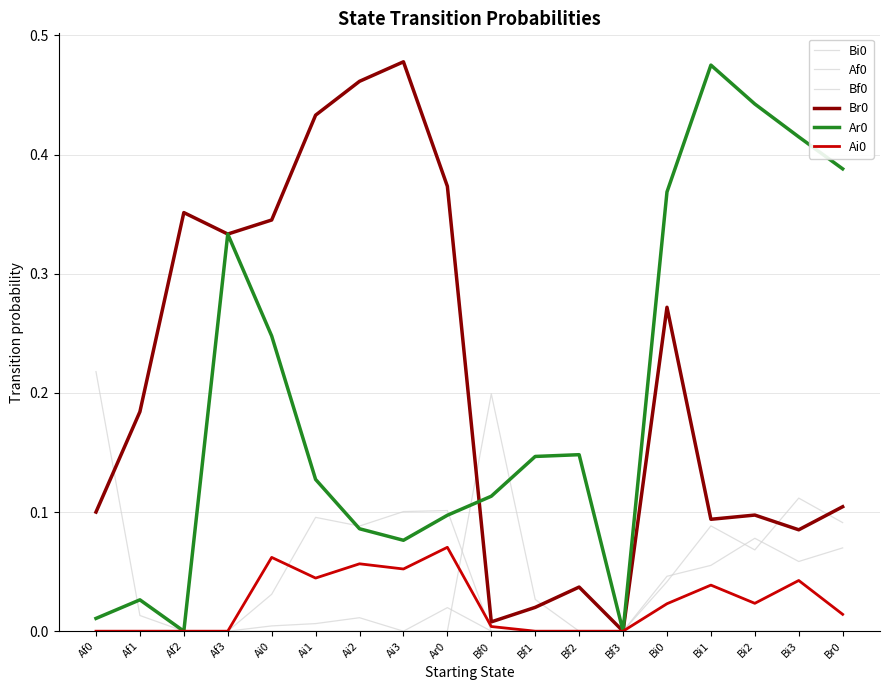

True or false: Ar0 and Af0 intersect in this chart.

True